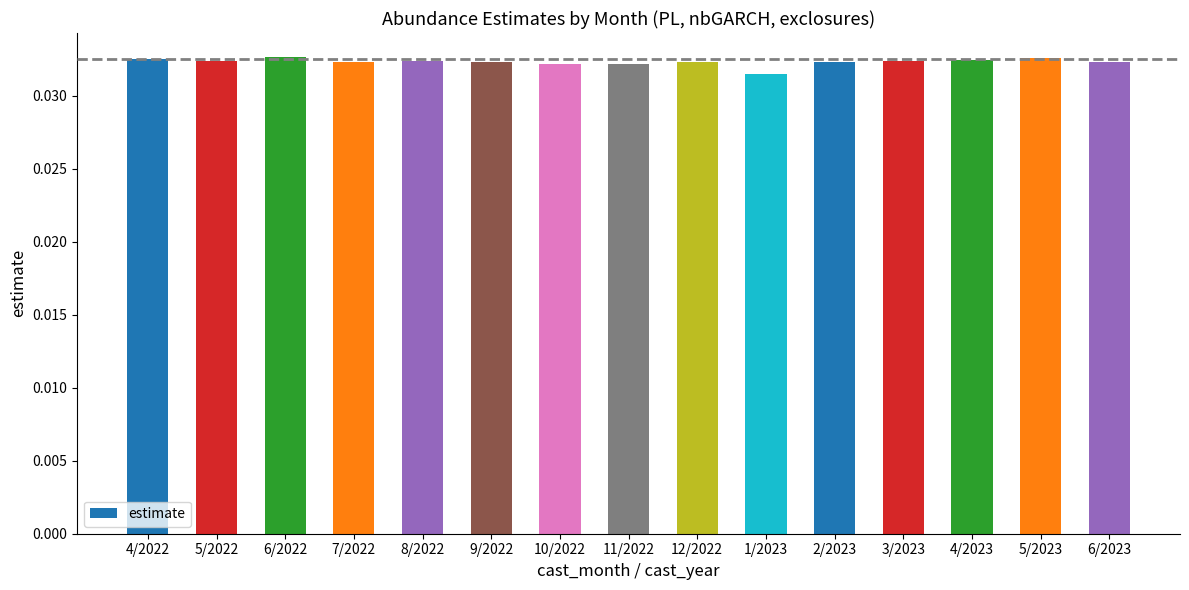

What is the label of the 11th bar from the right?

8/2022